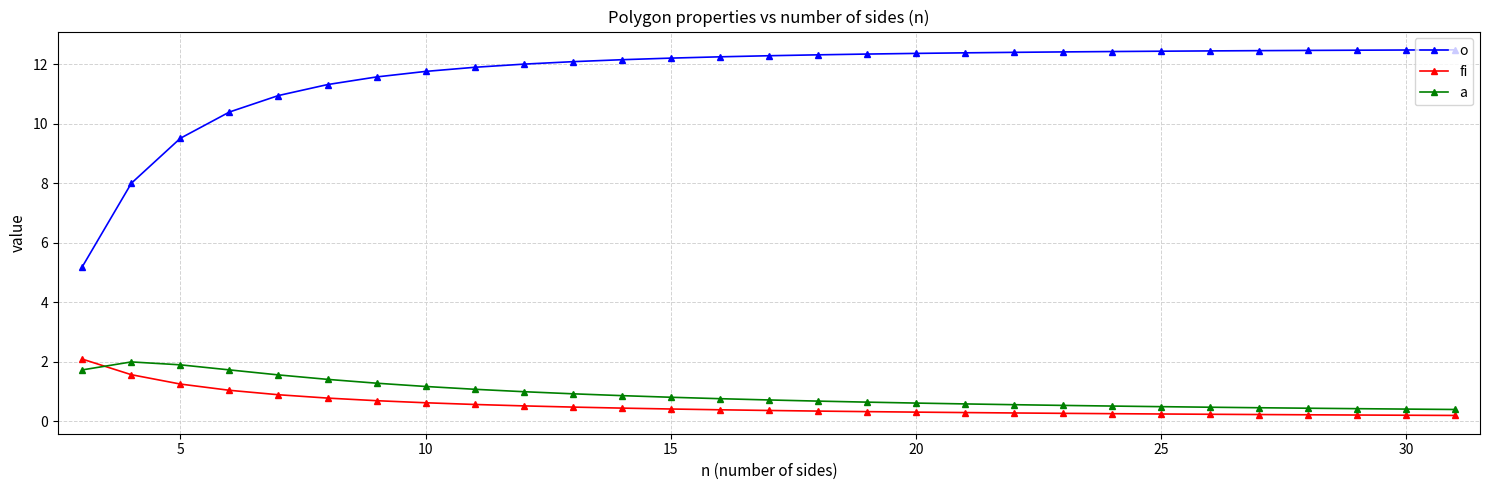

What is the sum of all o values?

337.4